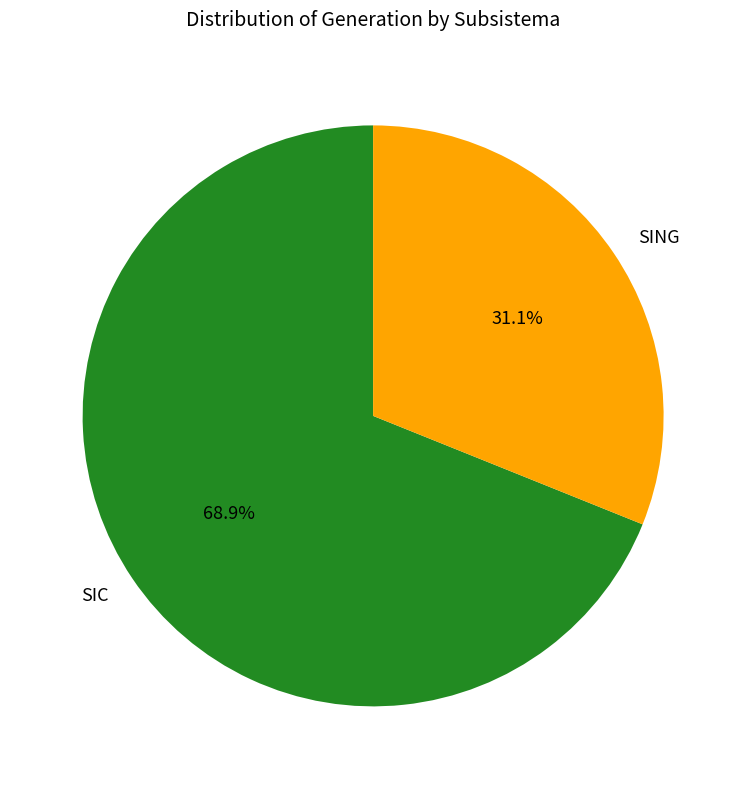

Rank the categories by value from highest to lowest.

SIC, SING